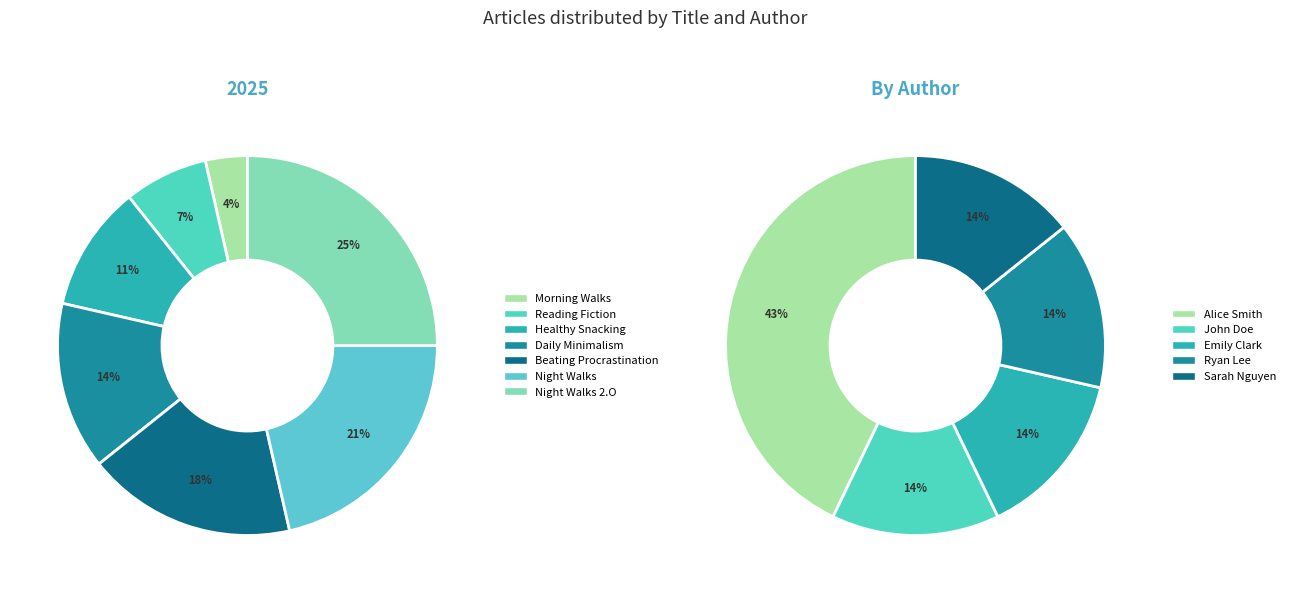

How much of the chart is everything except Reading Fiction?

92.9%